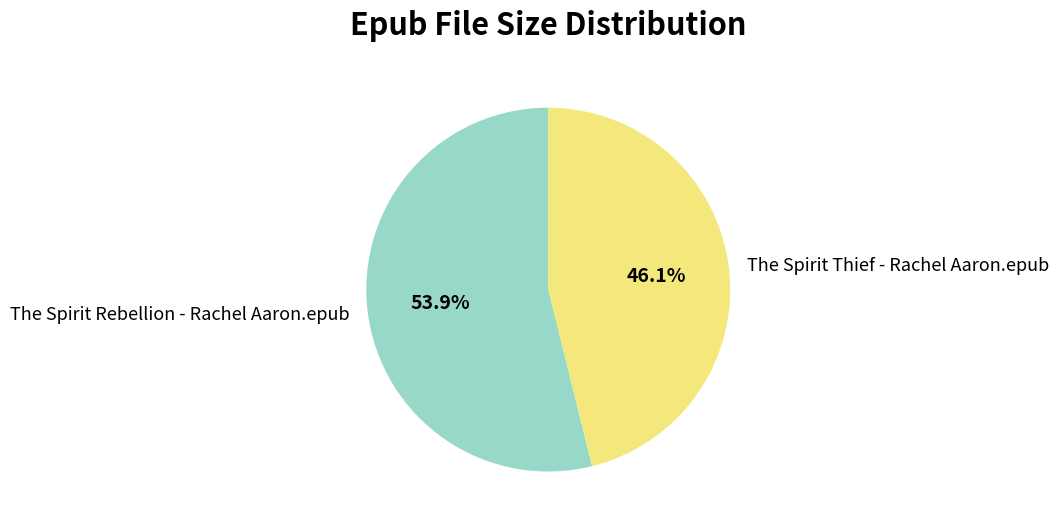

What percentage is the The Spirit Rebellion - Rachel Aaron.epub slice, to the nearest percent?

54%